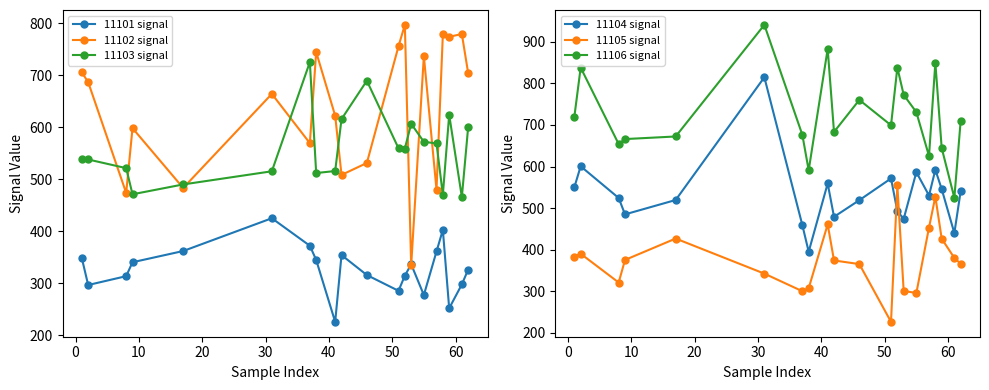

What are all the series names shown in the legend?

11101 signal, 11102 signal, 11103 signal, 11104 signal, 11105 signal, 11106 signal